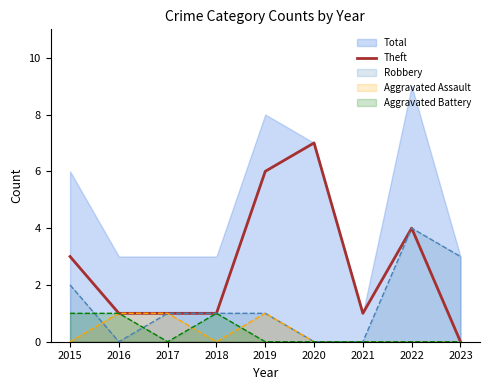

Count the number of categories in the chart.

9